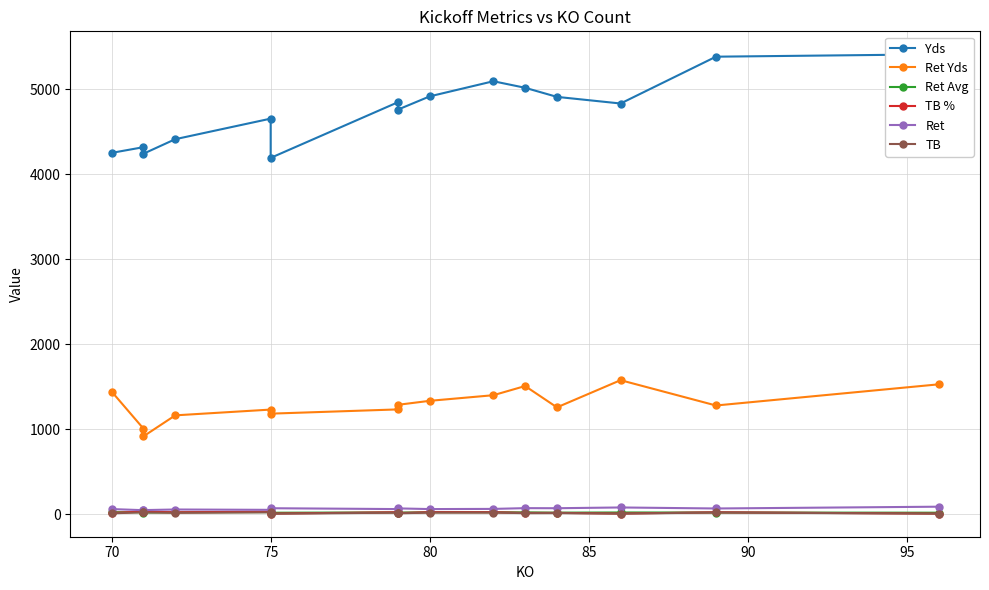

Where is the first local maximum for Ret Yds?

75